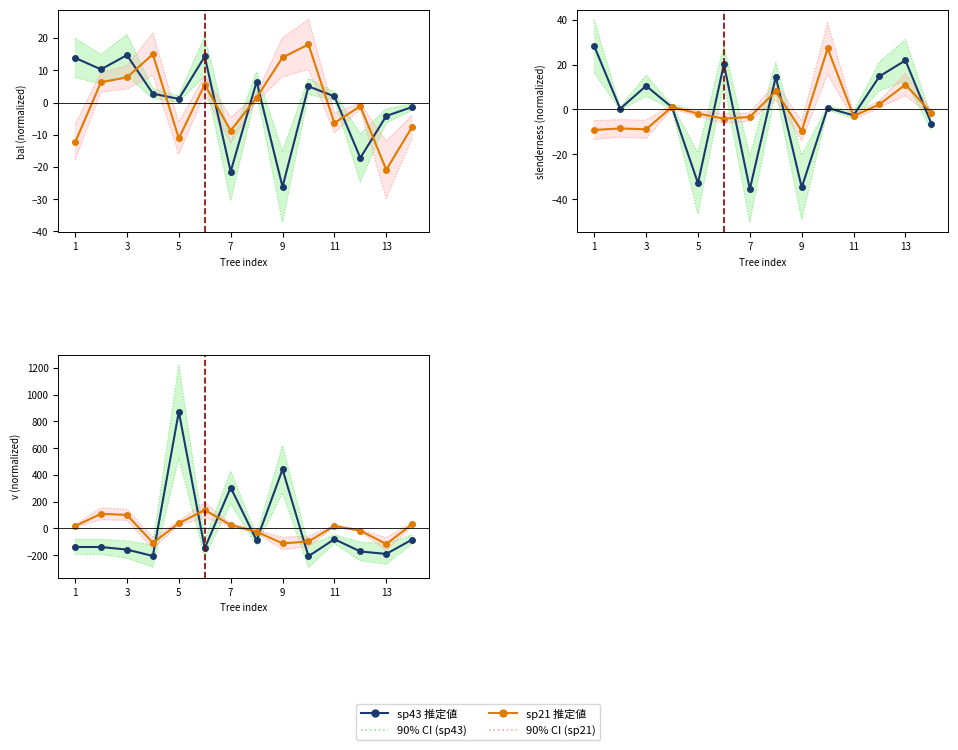

What is the difference between the maximum and second lowest values in the 90% CI (sp21) series?

259.5